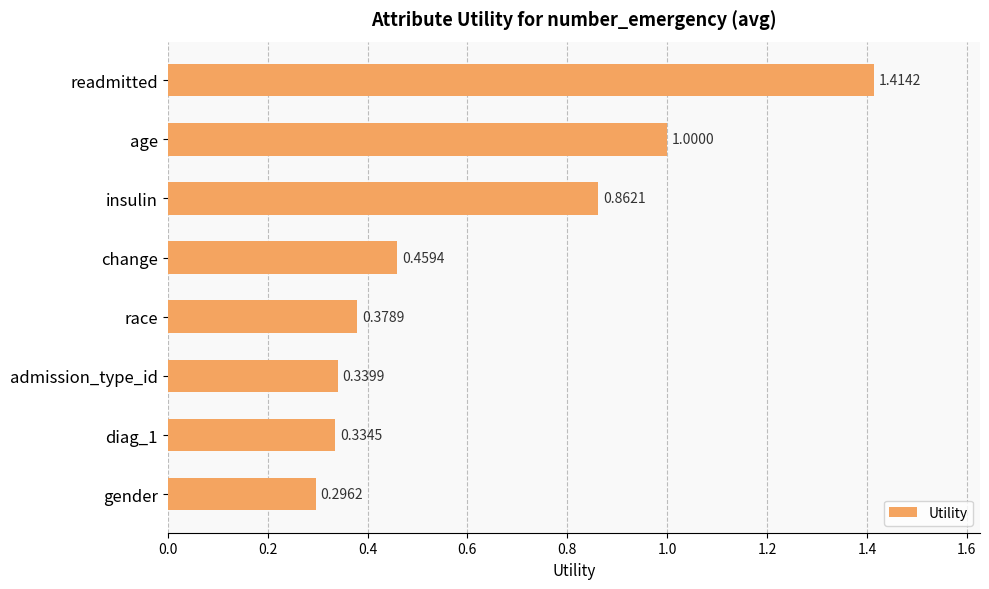

Are the bars grouped side by side (vs. stacked)?

No